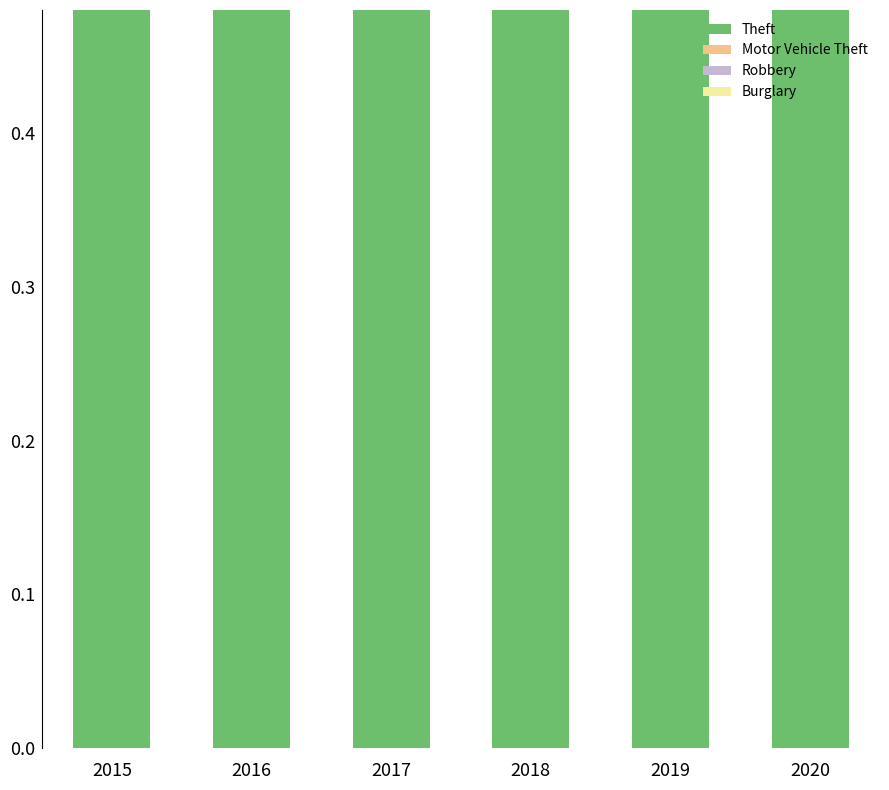

Reading left to right, extract all data points from this chart.

Theft: 0.9	0.8	0.8	0.9	0.8	0.7
Motor Vehicle Theft: 0.1	0.1	0.2	0.1	0.2	0.2
Robbery: 0.0	0.0	0.0	0.0	0.0	0.0
Burglary: 0.0	0.0	0.0	0.0	0.0	0.0